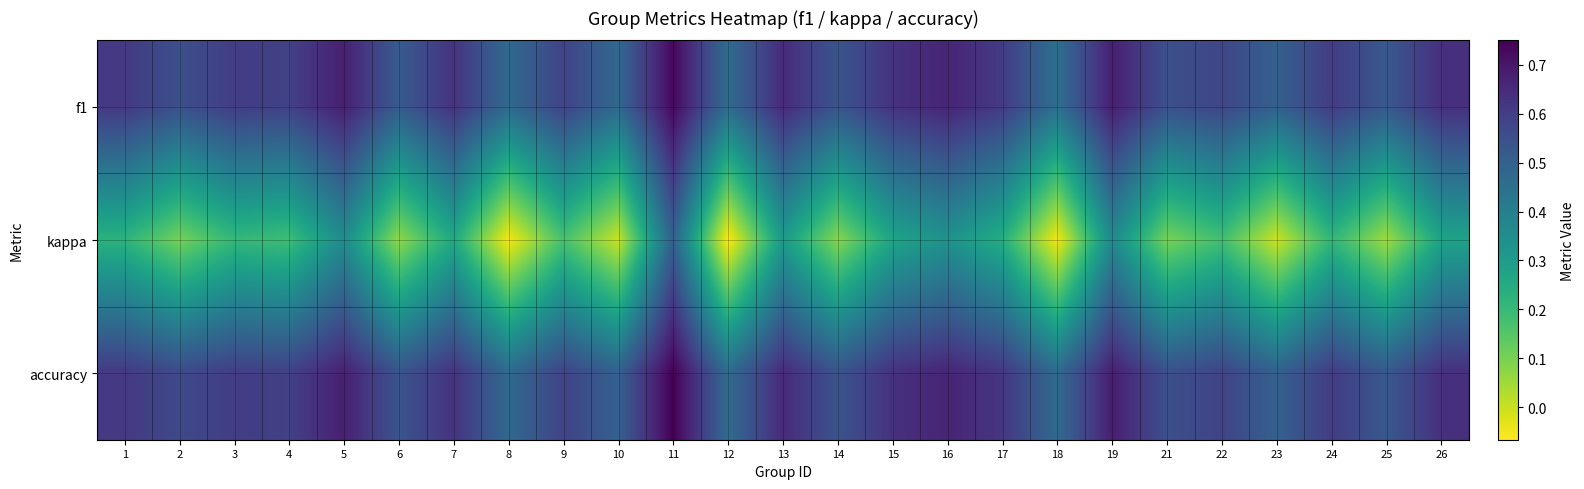

Rank the series at 19 from highest to lowest value.

accuracy, f1, kappa